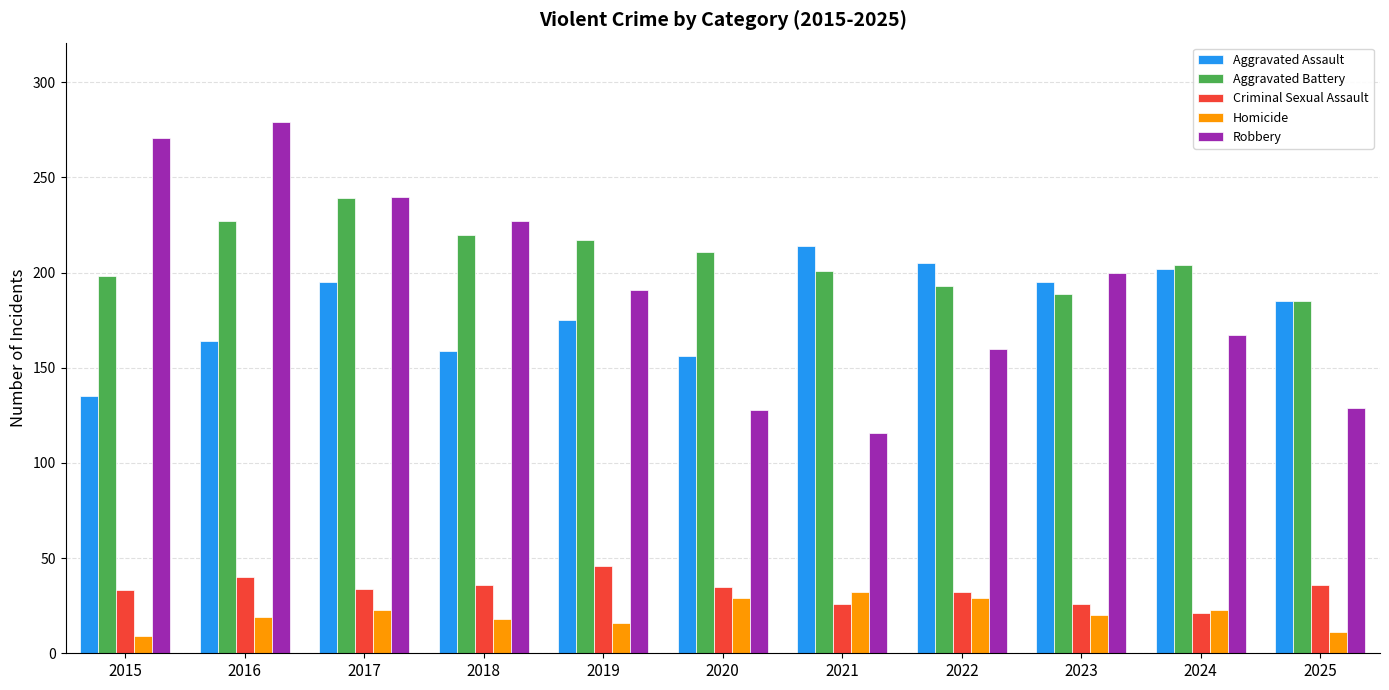

What is the spread (max minus min) of values at 2022?

176